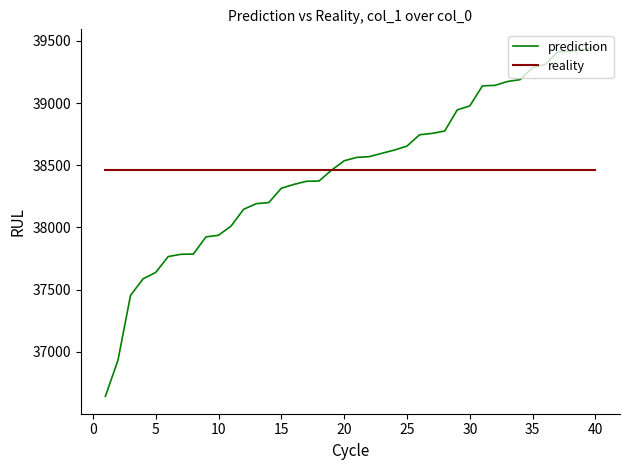

What is the maximum value shown in the chart?

39452.0